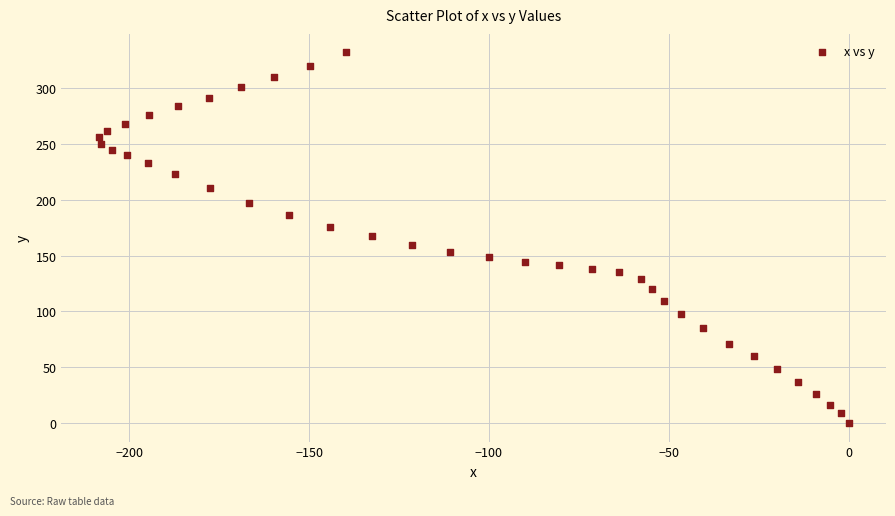

What is the range of Y values (max minus min)?

332.0